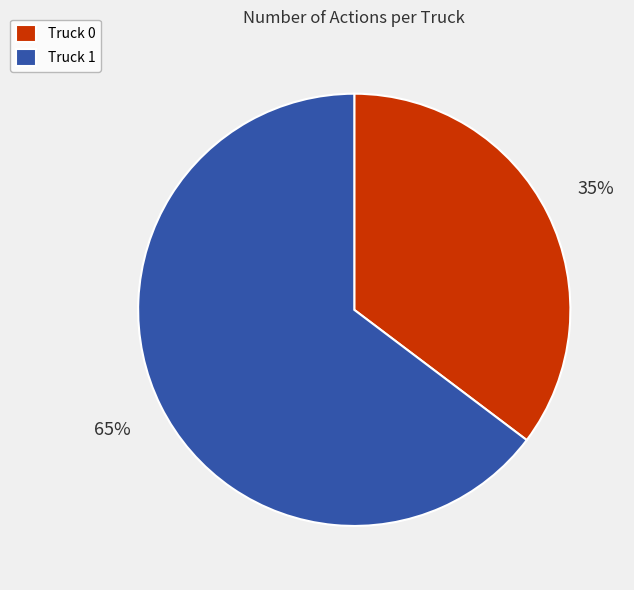

The Truck 0 slice represents 35% of the pie. True or false?

True